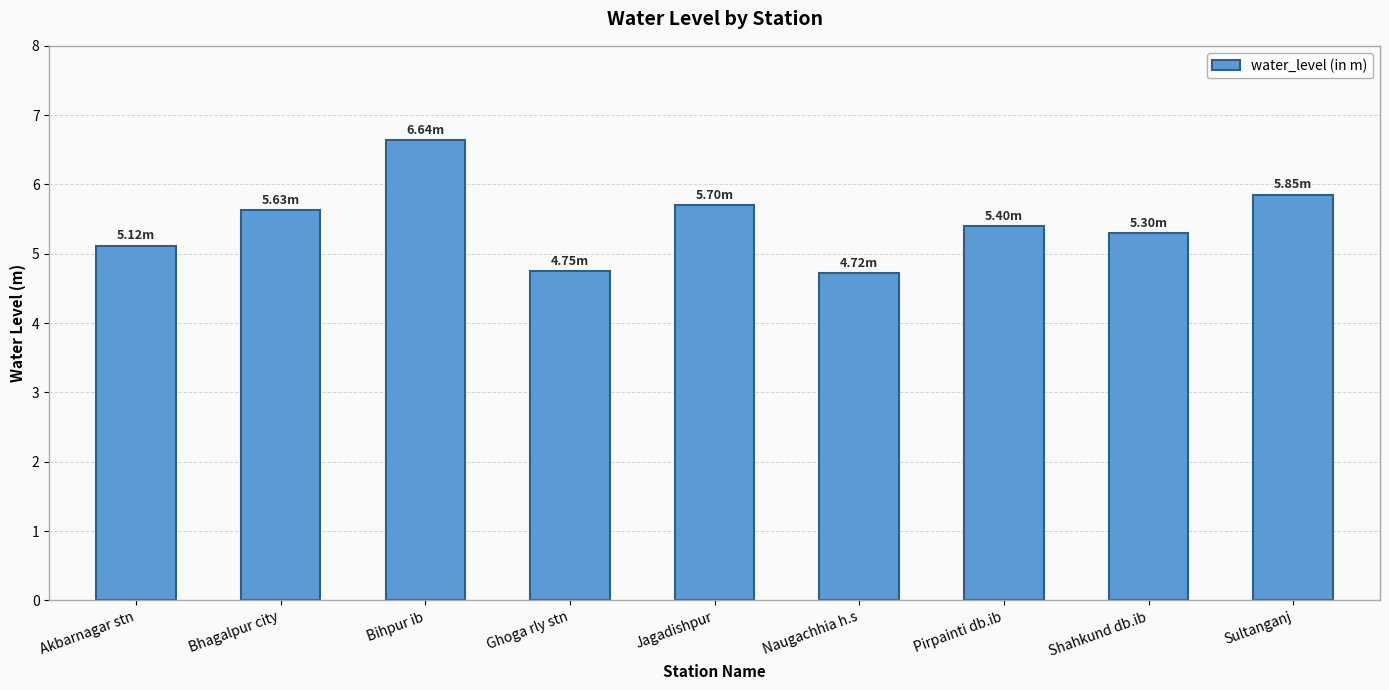

Which label corresponds to the largest value in the chart?

Bihpur ib